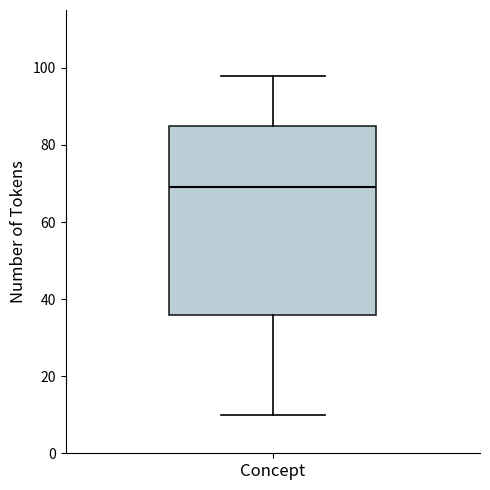

Where does the median line of the box for Concept sit on the y-axis? The values are not printed on the chart, so give them approximately, as read against the axis.

70